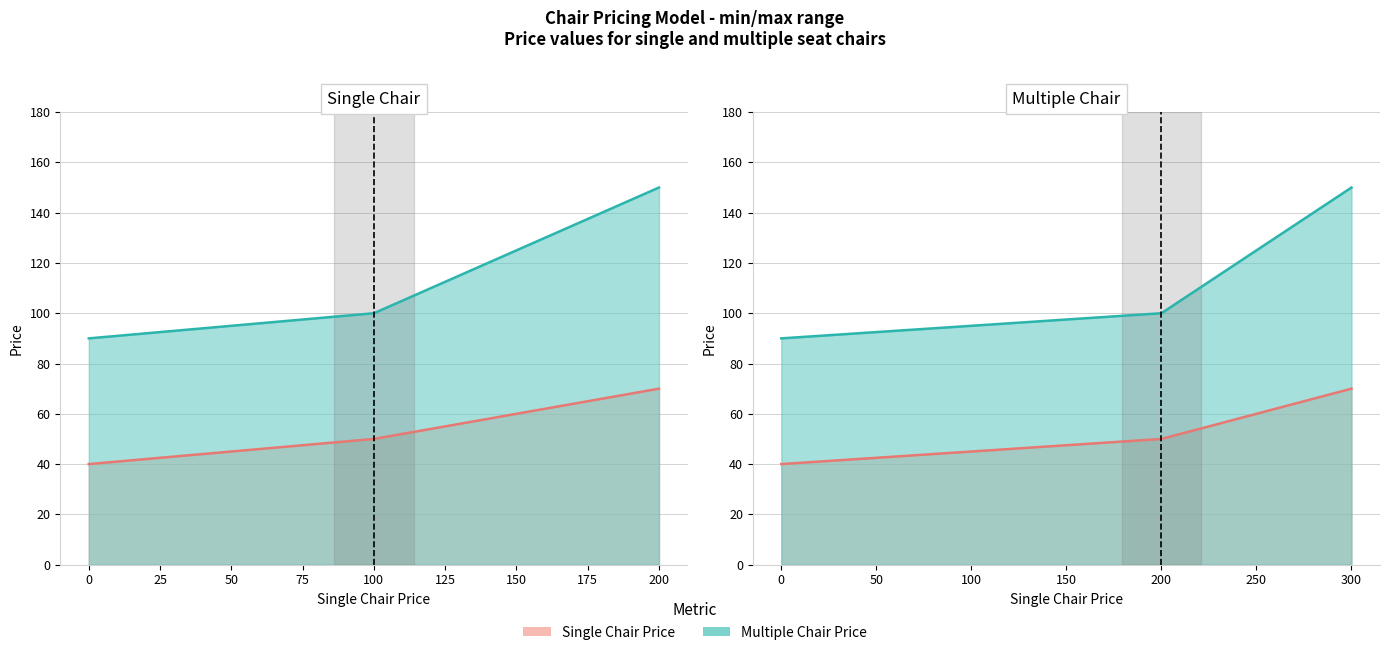

At which label is the value closest to 55?

100